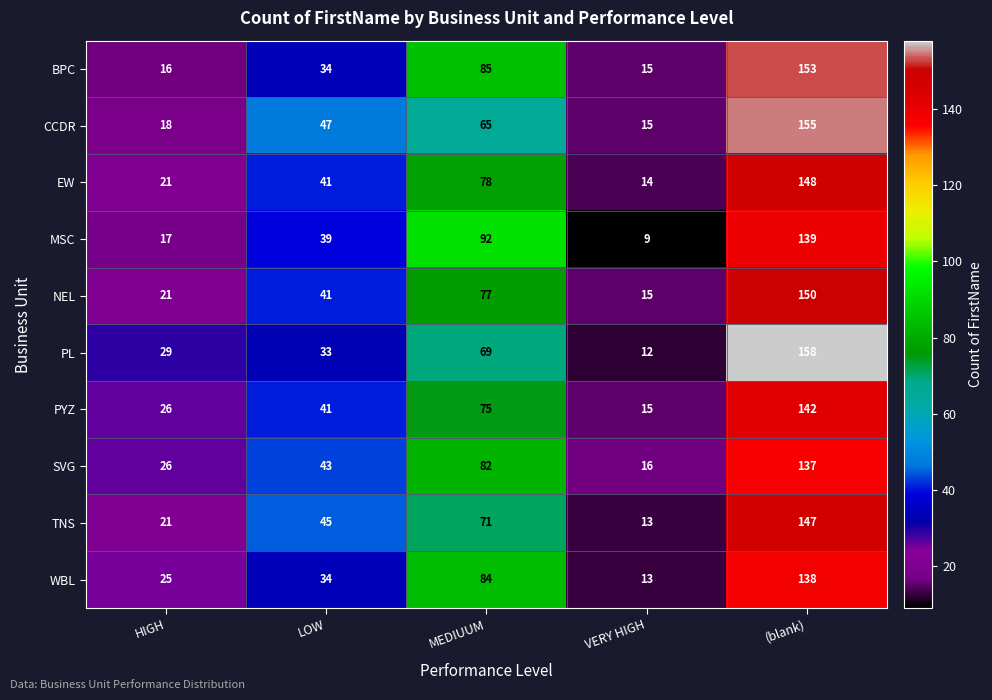

Which series has the largest range (max minus min)?

PL